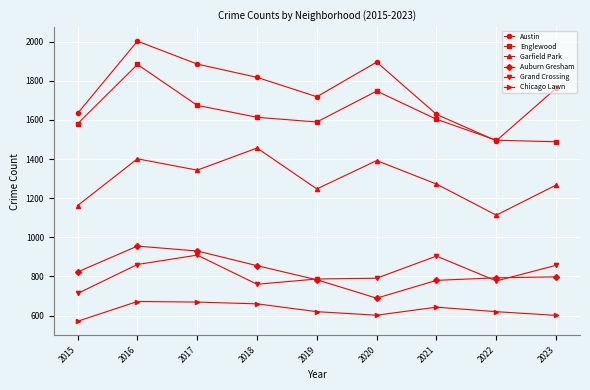

What is the difference between the maximum and minimum values in the Englewood series?

395